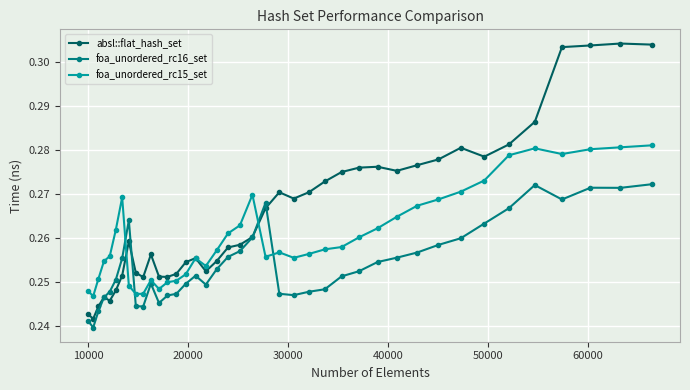

After their last crossing, which series has the higher values: foa_unordered_rc15_set or foa_unordered_rc16_set?

foa_unordered_rc15_set